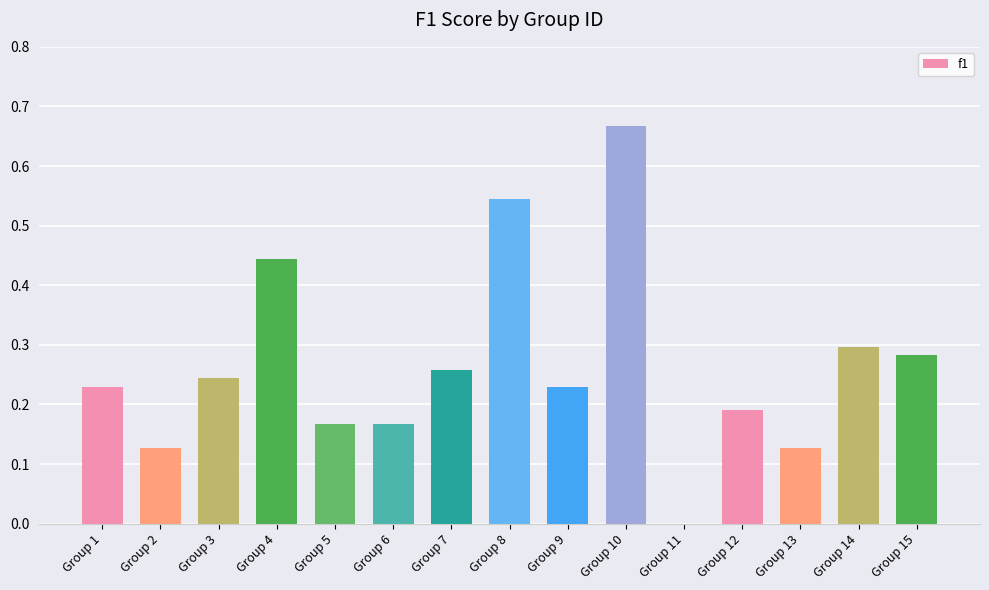

Does the chart contain stacked bars?

No